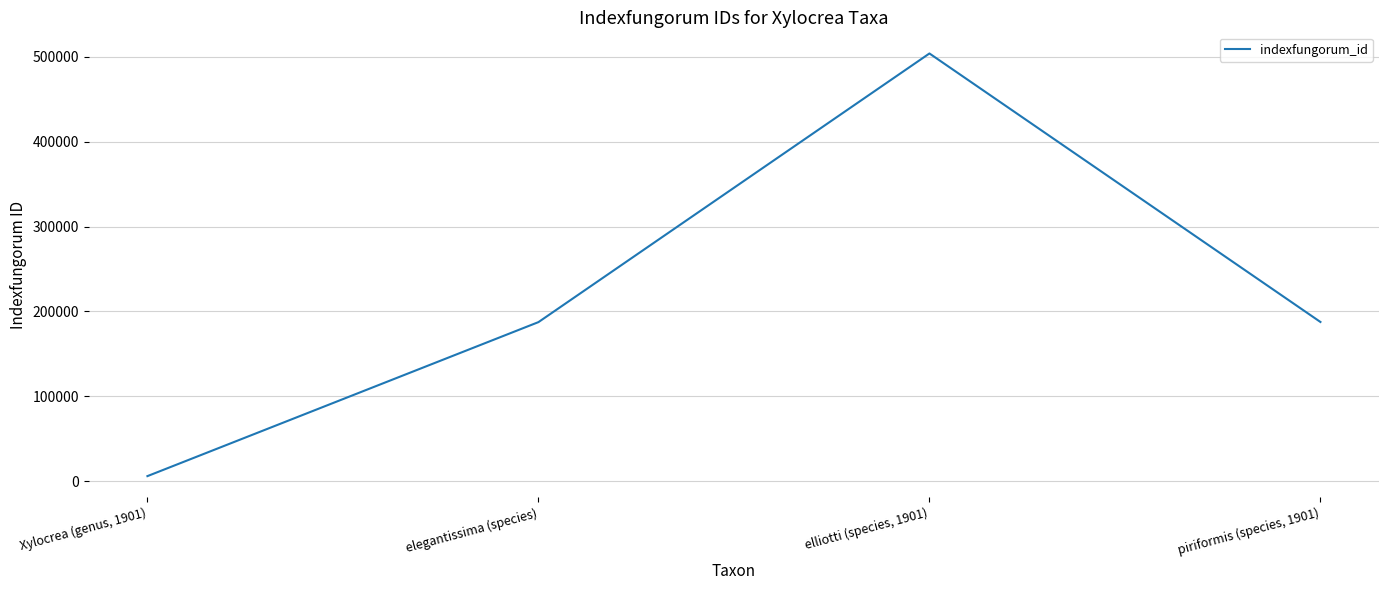

Which label corresponds to the smallest value in the chart?

Xylocrea (genus, 1901)